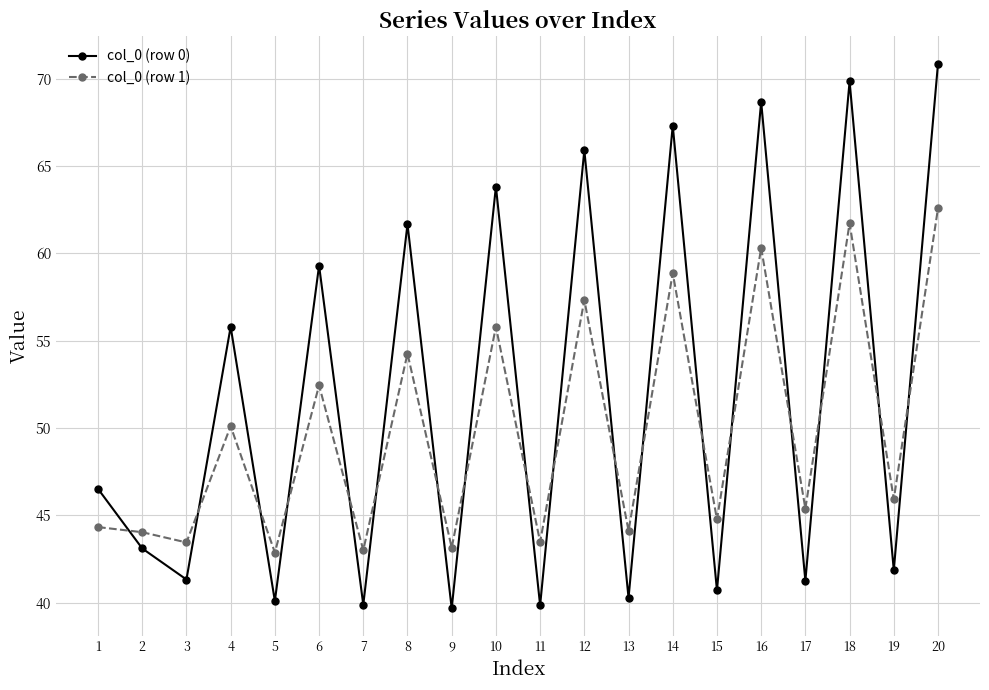

What is the difference between the highest and lowest values at 17?

4.1